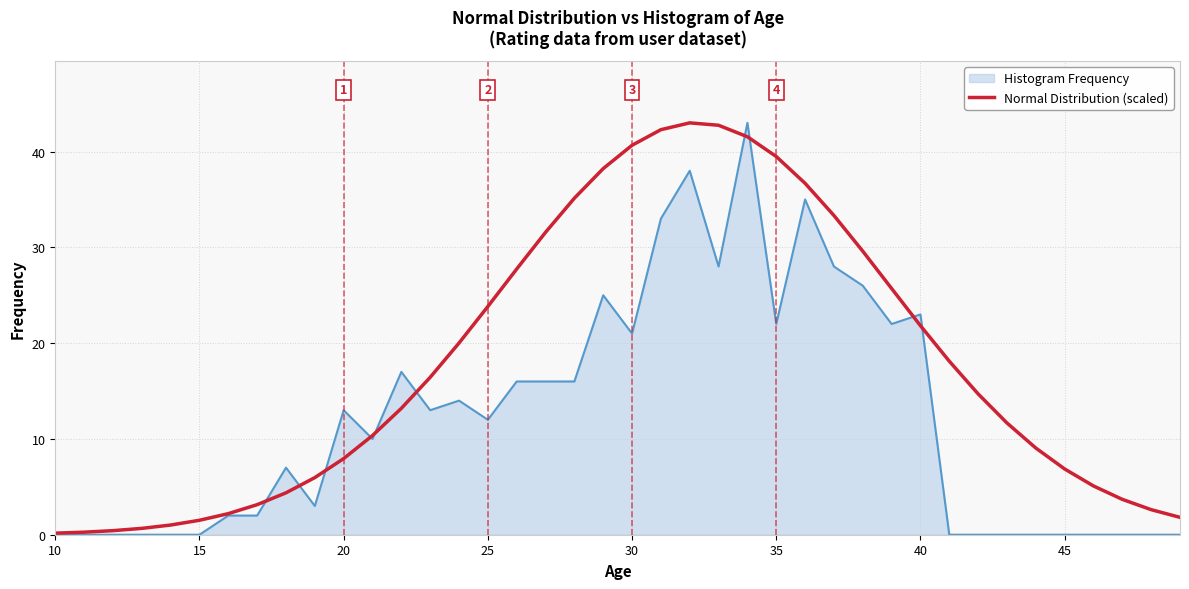

Which series has the largest total across all categories?

Normal Distribution (scaled)